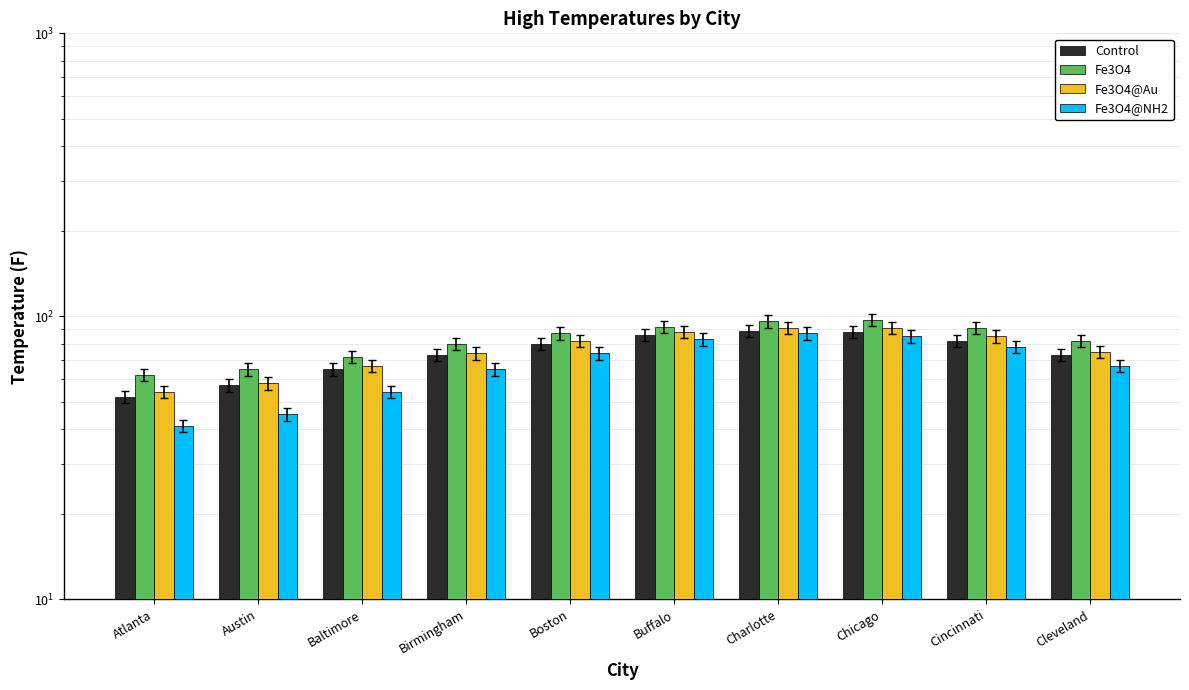

How many series are shown in this chart?

4